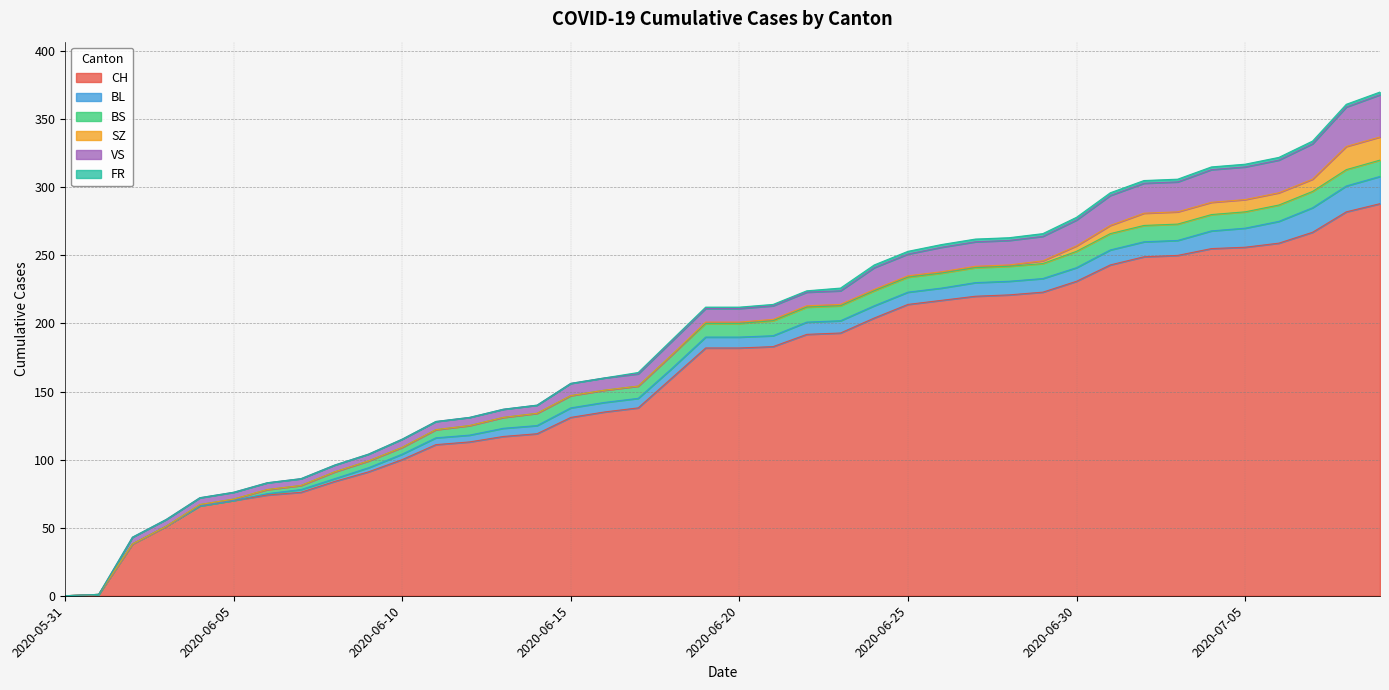

Which category has the highest value in the SZ series?

2020-07-08